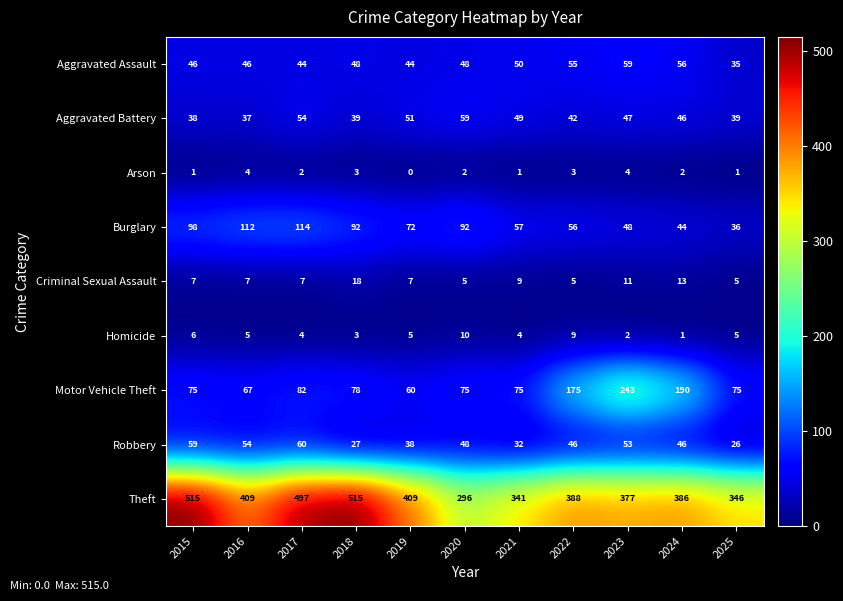

What is the difference between the highest and lowest values at 2023?

375